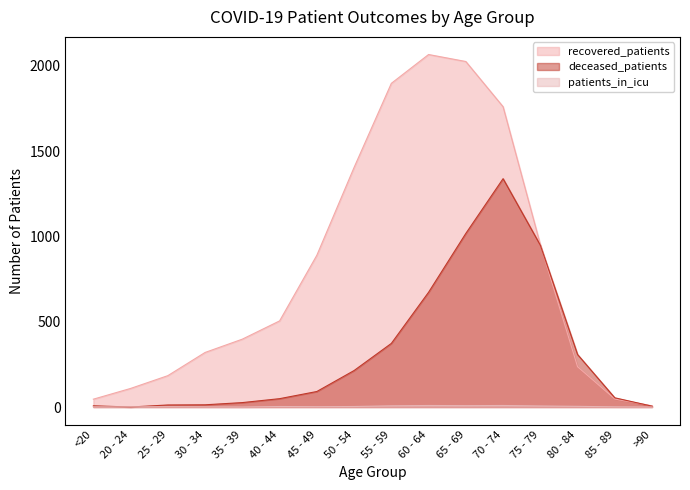

True or false: patients_in_icu and deceased_patients intersect in this chart.

True